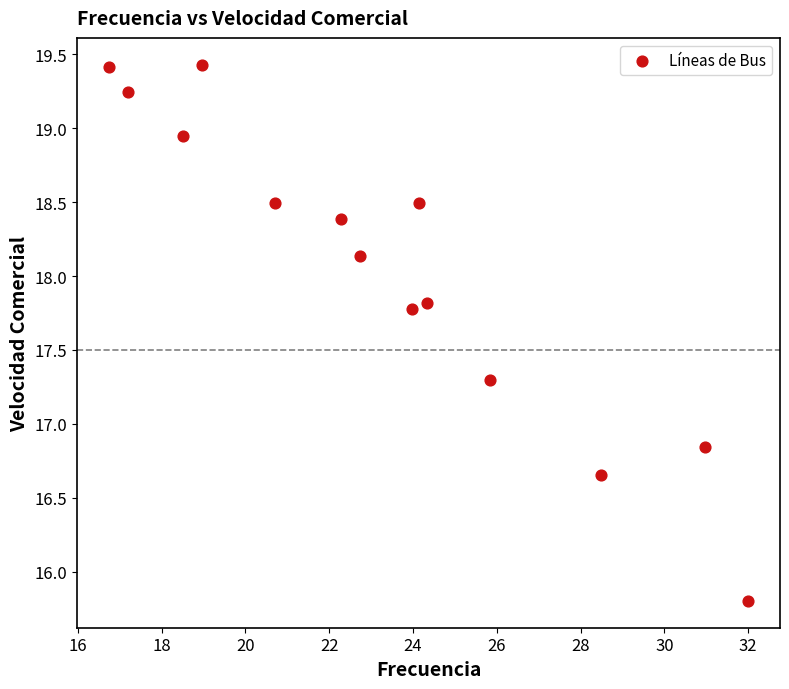

What is the range of X values (max minus min)?

15.2